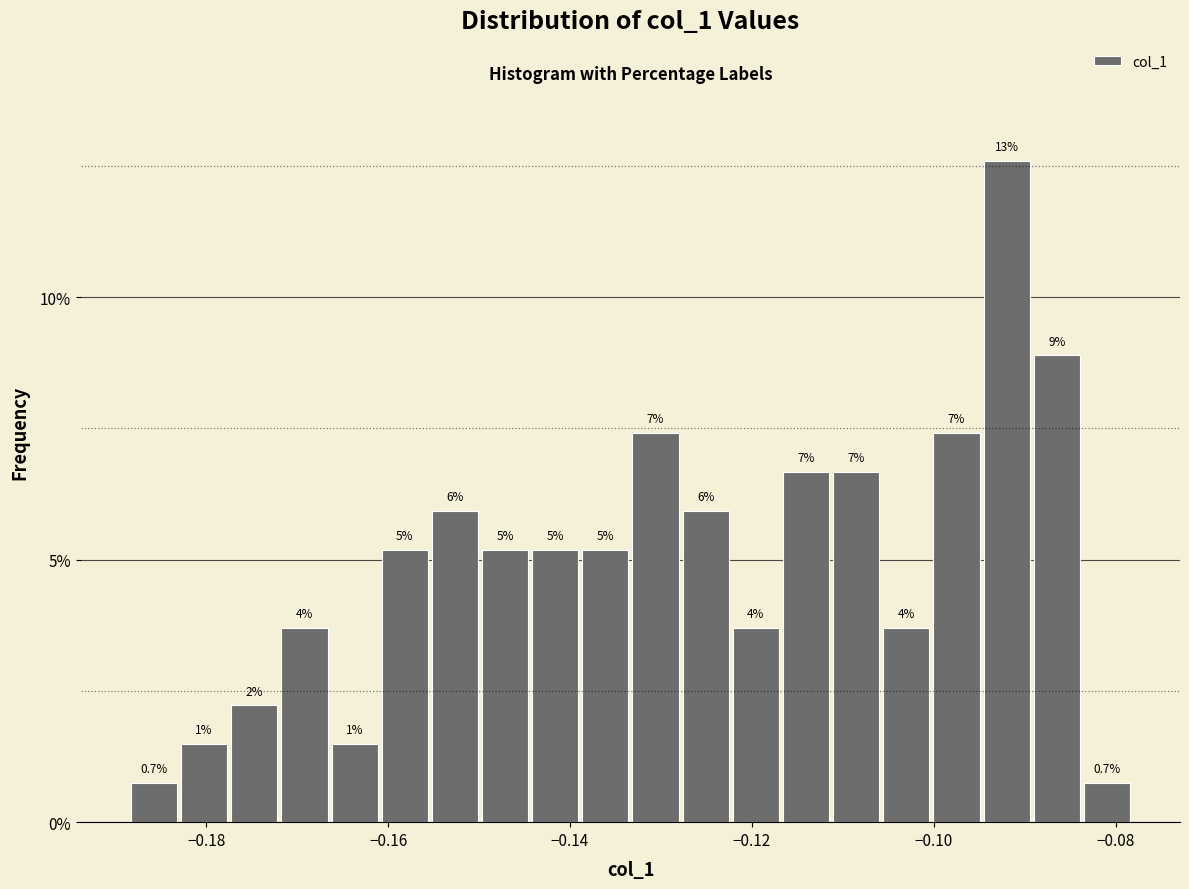

Read against the x-axis, roughly where is the centre of the tallest bar?

-0.092